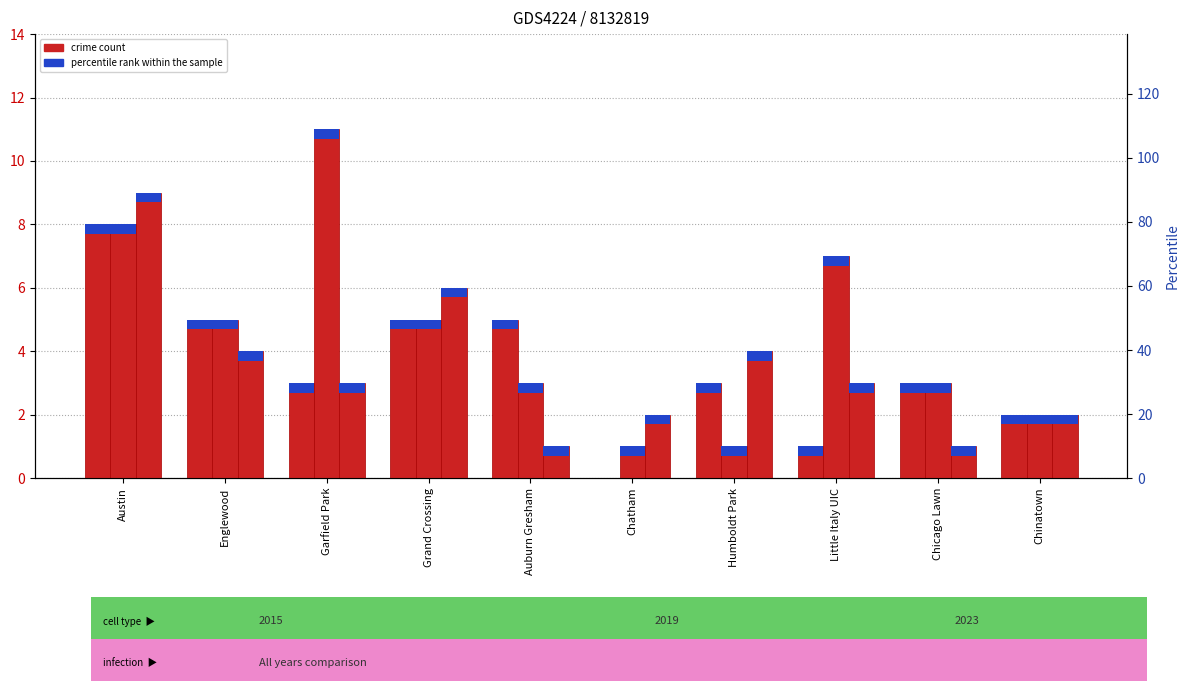

At Austin, list the series in order from smallest to largest.

2015, 2019, 2023